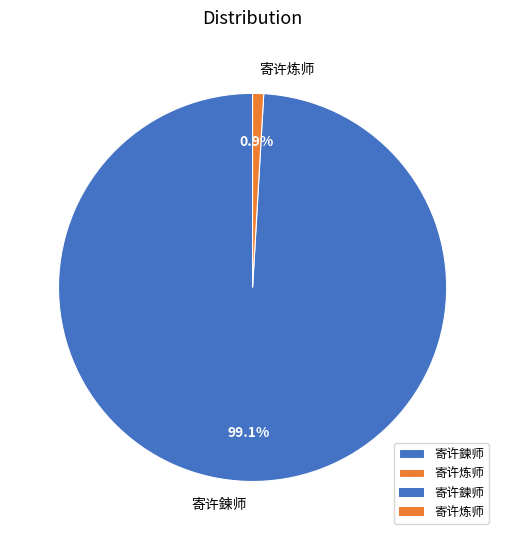

How many slices are in this pie chart?

2